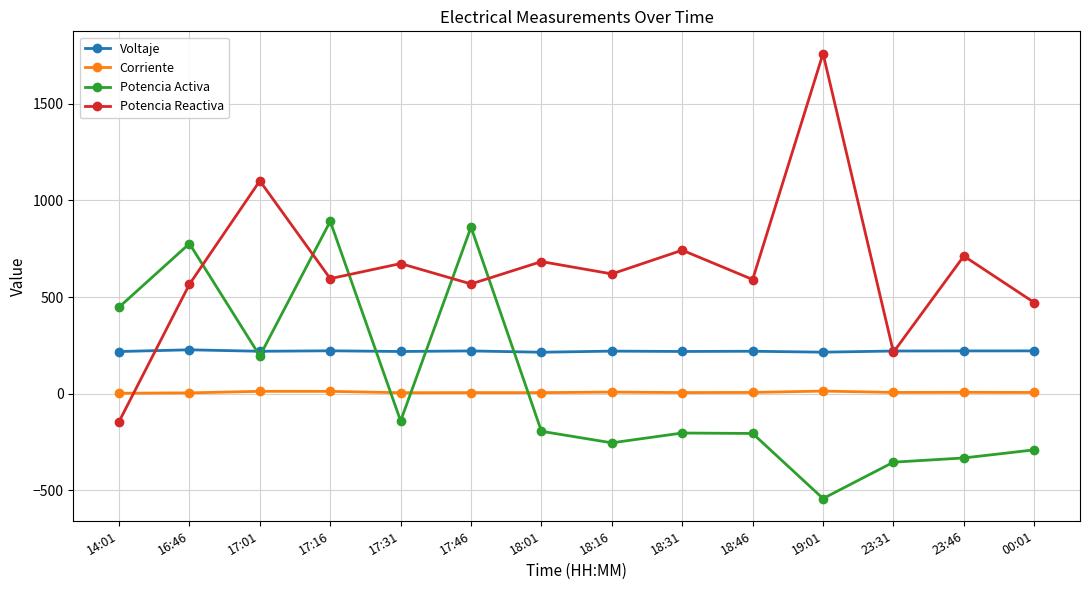

What value does the Corriente series have at 23:46?

7.5